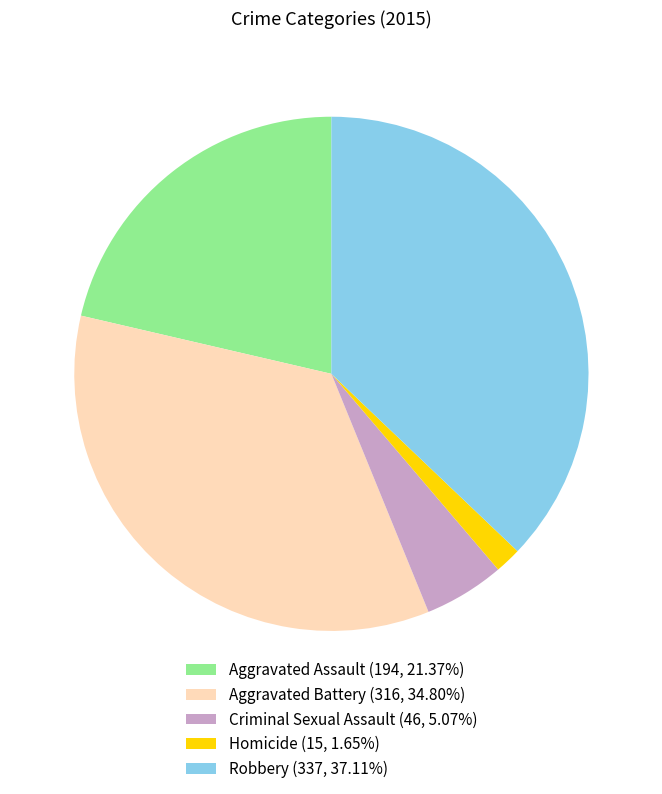

Is there any slice that represents more than half of the pie?

No